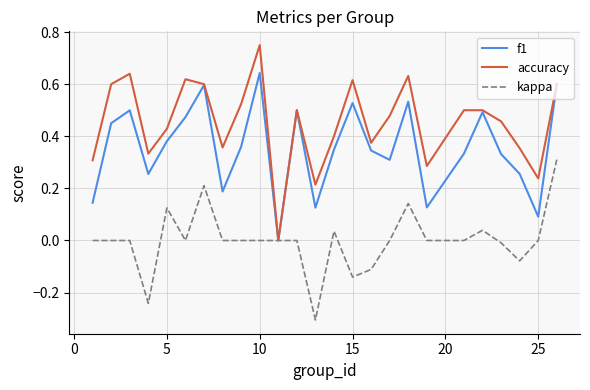

Which series has the largest total across all categories?

accuracy